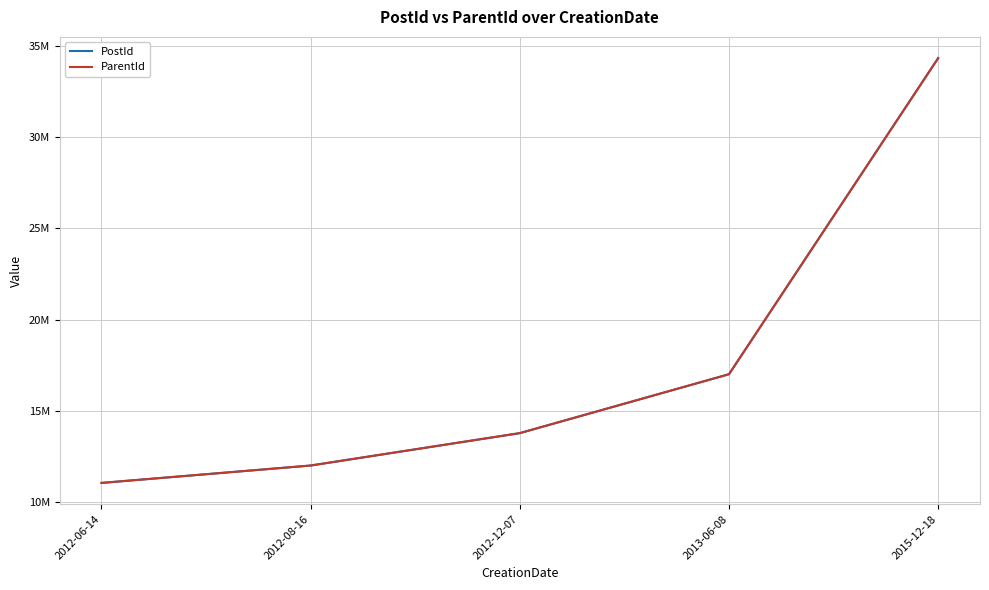

Does the chart have visible grid lines?

Yes